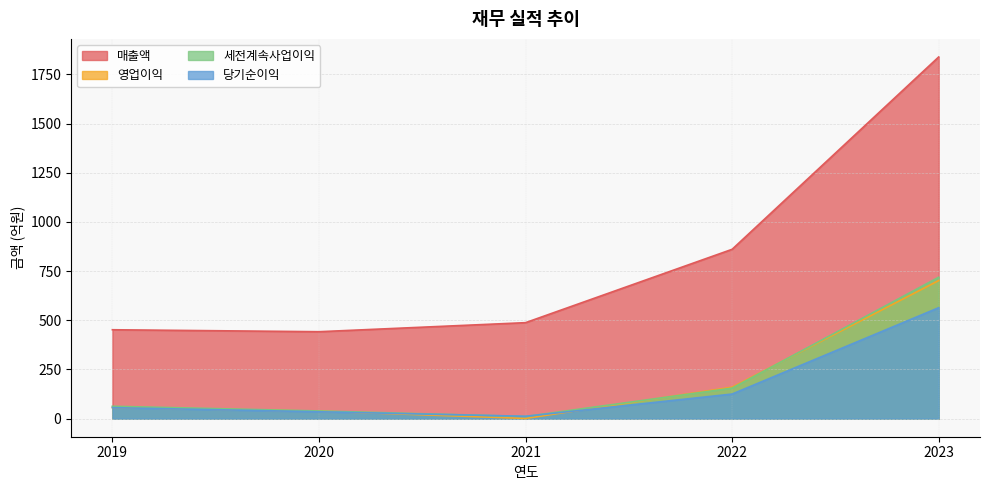

Is it true that 매출액 equals 1839 at 2023?

True